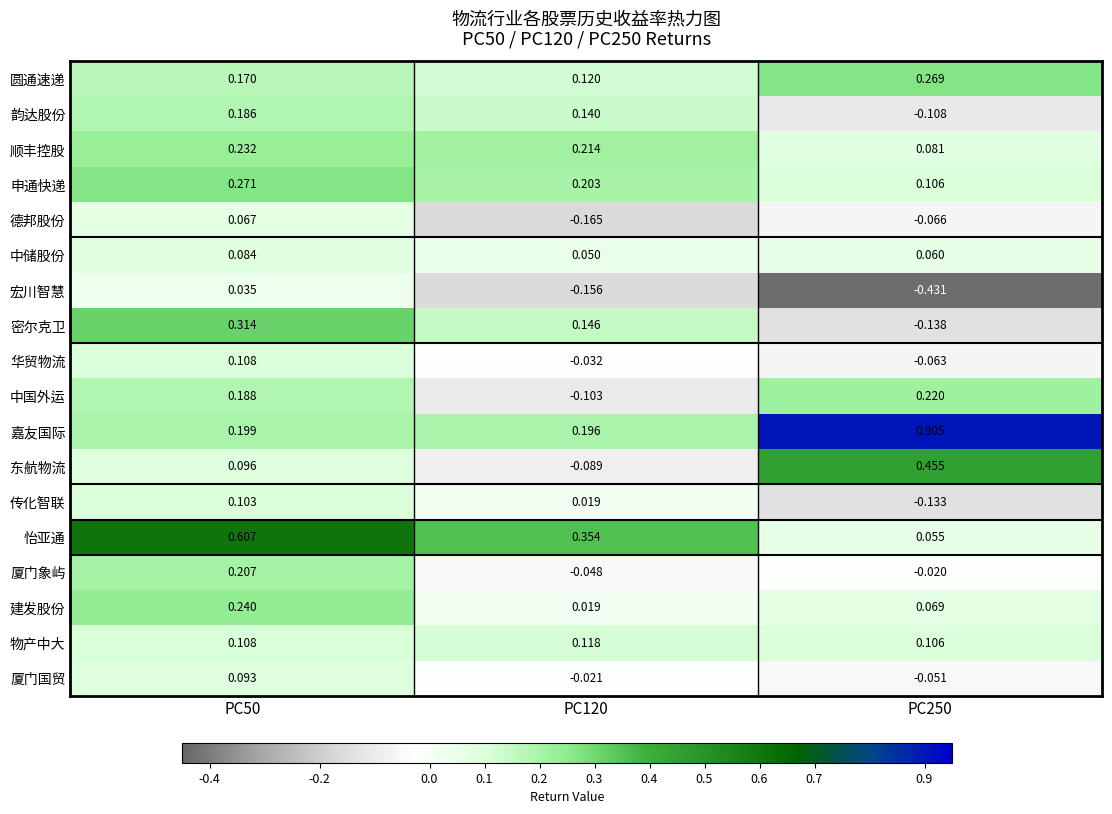

Is the value of 建发股份 at PC250 greater than the value of 厦门象屿 at PC250?

Yes